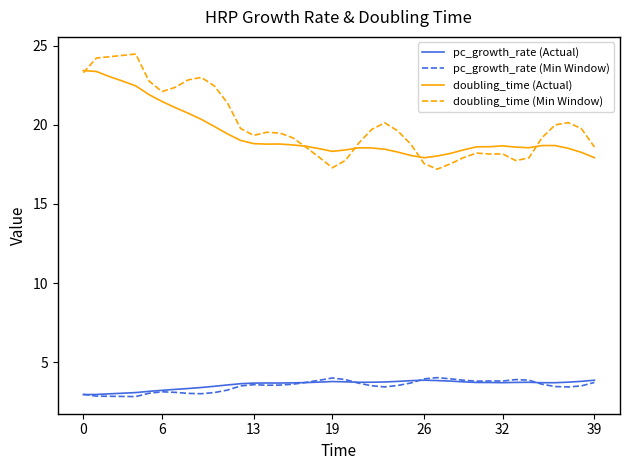

True or false: pc_growth_rate (Actual) and doubling_time (Min Window) cross at least once.

False